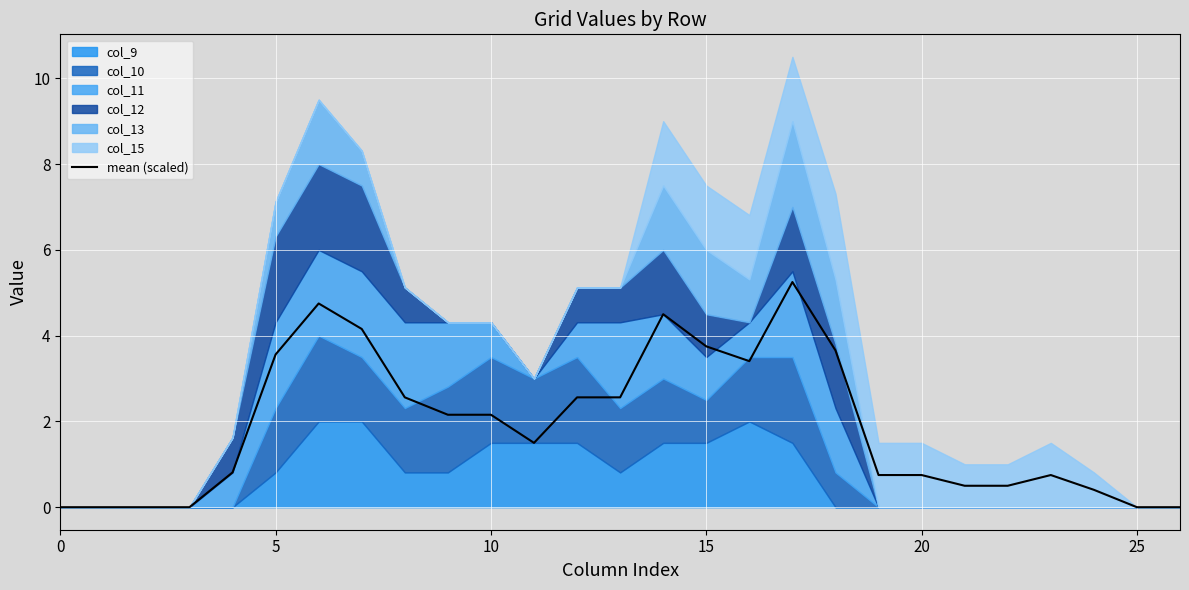

How many categories are shown in the chart?

27